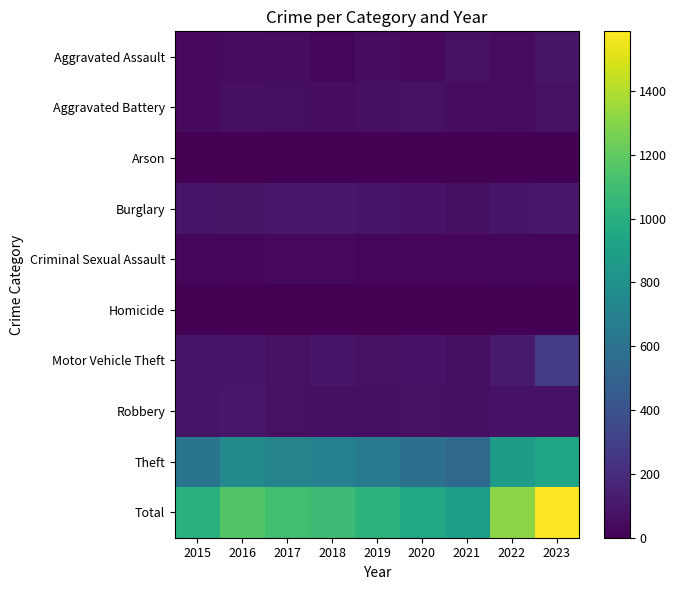

Reading left to right, what are all the values shown in this chart?

Aggravated Assault: 2015=42	2016=45	2017=55	2018=29	2019=52	2020=42	2021=71	2022=52	2023=84
Aggravated Battery: 2015=43	2016=68	2017=61	2018=51	2019=63	2020=69	2021=51	2022=49	2023=73
Arson: 2015=0	2016=1	2017=1	2018=1	2019=2	2020=3	2021=7	2022=4	2023=2
Burglary: 2015=94	2016=83	2017=110	2018=110	2019=90	2020=80	2021=66	2022=98	2023=107
Criminal Sexual Assault: 2015=22	2016=20	2017=31	2018=37	2019=29	2020=21	2021=22	2022=29	2023=28
Homicide: 2015=11	2016=5	2017=3	2018=1	2019=0	2020=5	2021=2	2022=7	2023=3
Motor Vehicle Theft: 2015=89	2016=88	2017=69	2018=97	2019=69	2020=76	2021=64	2022=117	2023=280
Robbery: 2015=90	2016=105	2017=70	2018=65	2019=57	2020=73	2021=64	2022=78	2023=75
Theft: 2015=614	2016=748	2017=707	2018=699	2019=662	2020=584	2021=541	2022=877	2023=935
Total: 2015=1005	2016=1163	2017=1107	2018=1090	2019=1024	2020=953	2021=888	2022=1311	2023=1587